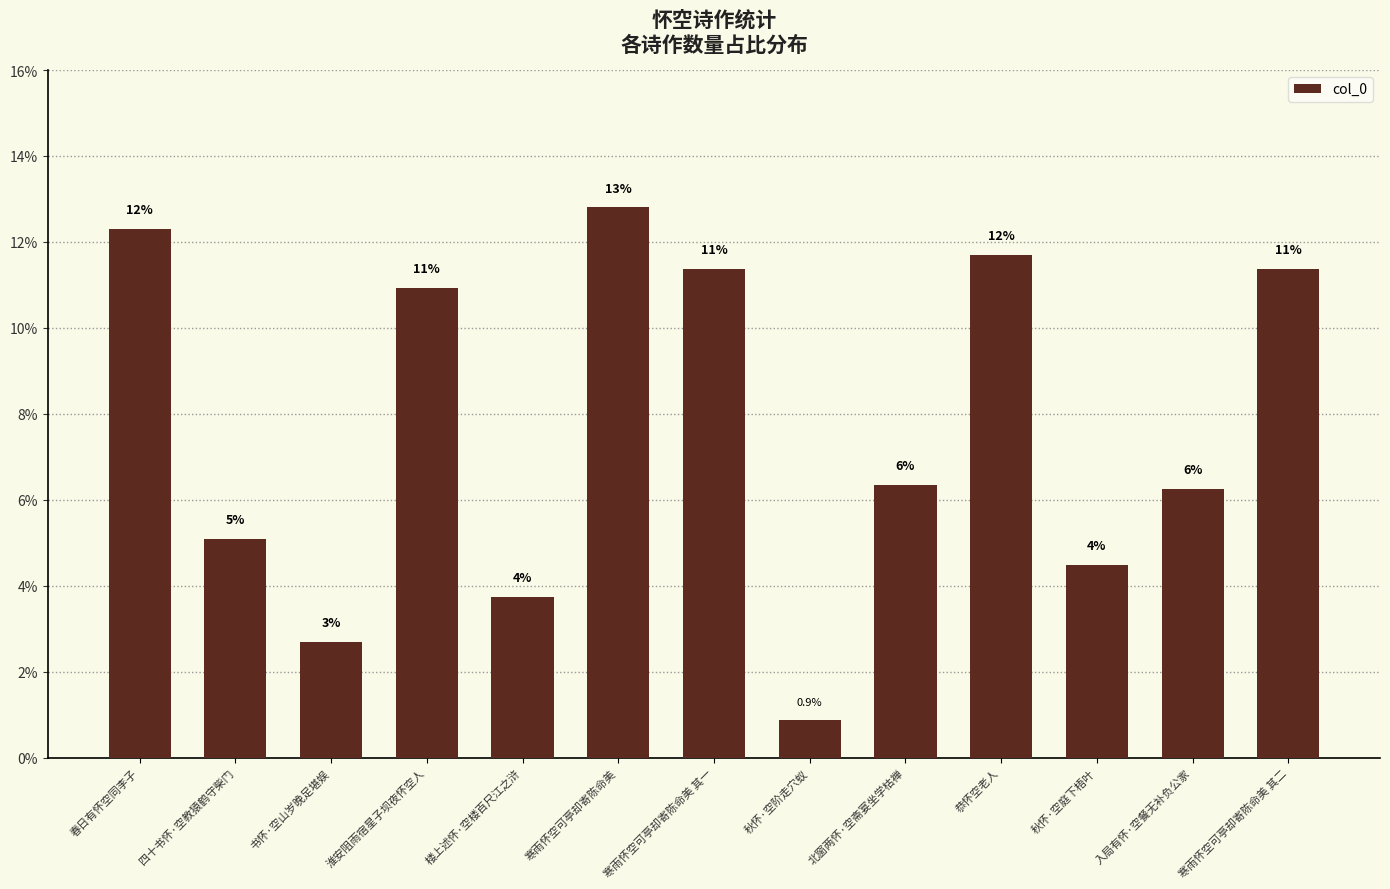

Does the chart contain any negative values?

No